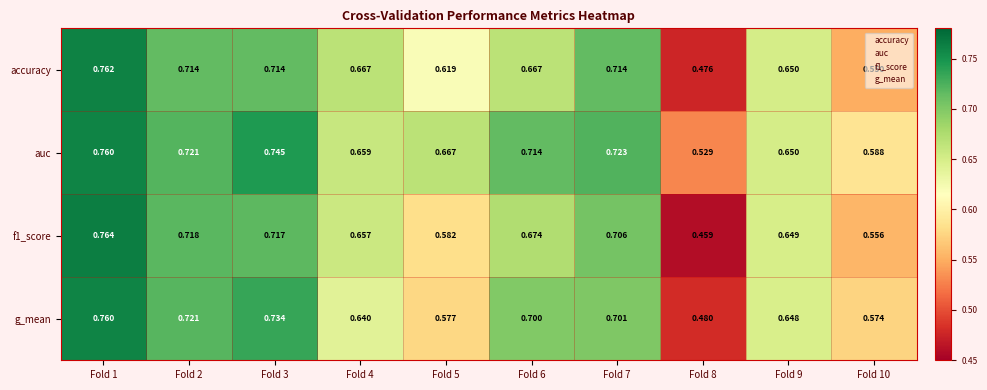

Between Fold 3 and Fold 6, which series saw the biggest shift?

accuracy